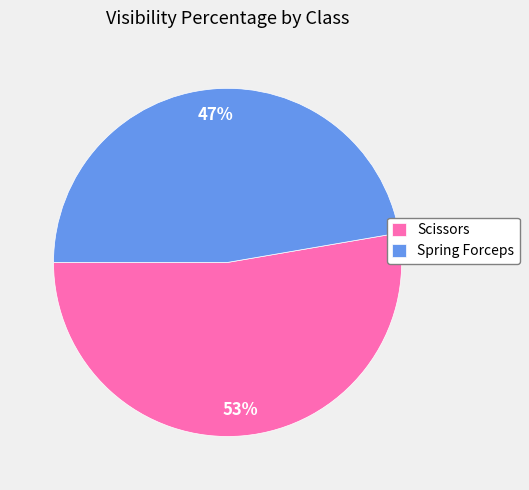

What is the ratio of the value at Scissors to the value at Spring Forceps?

1.1